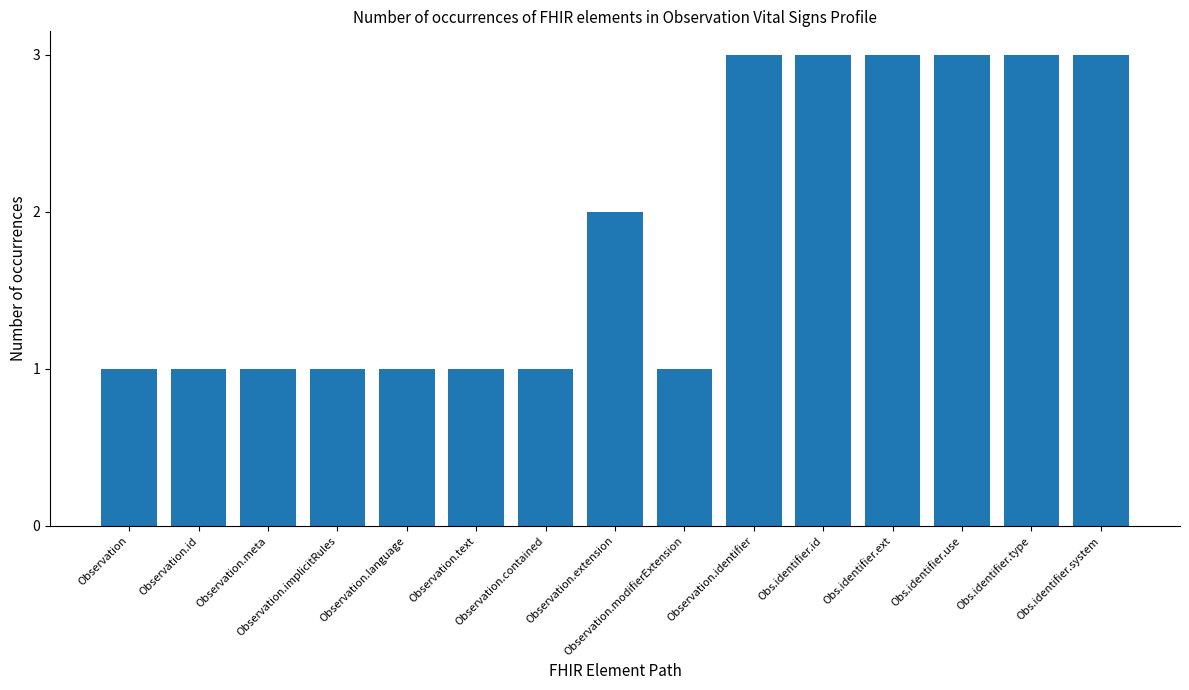

Are the bars horizontal?

No